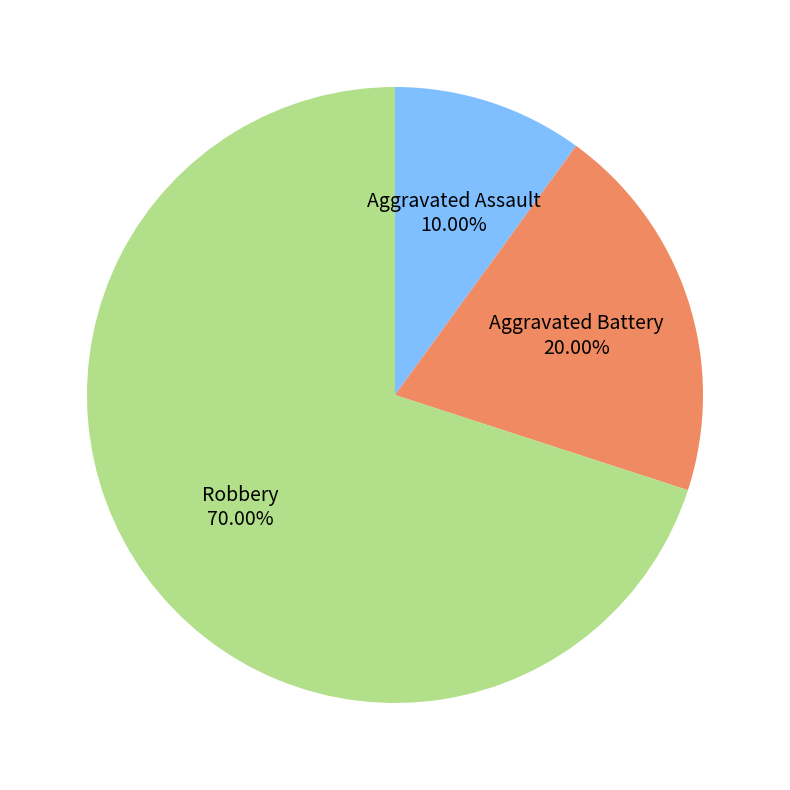

True or false: Aggravated Battery accounts for 12% of the total.

False